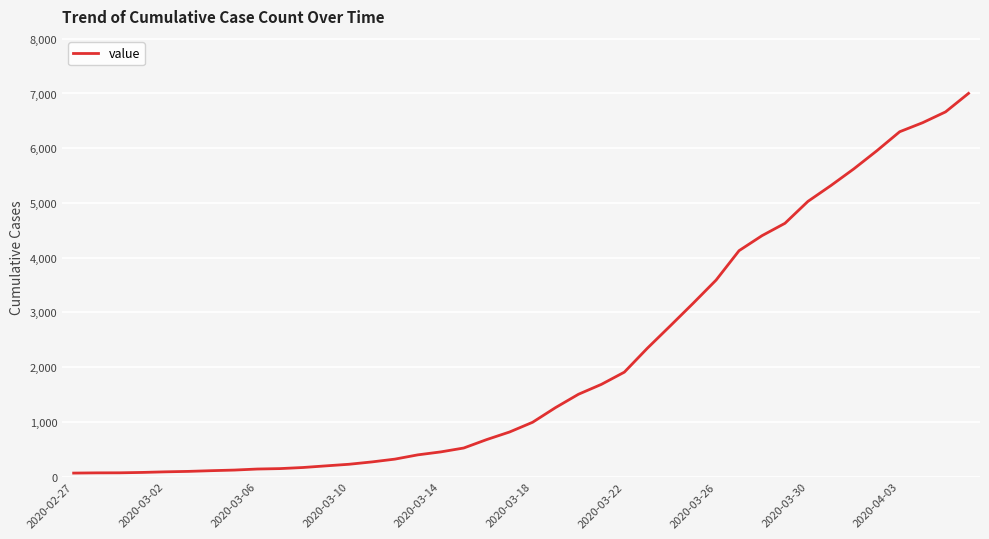

What is the maximum value shown in the chart?

7002